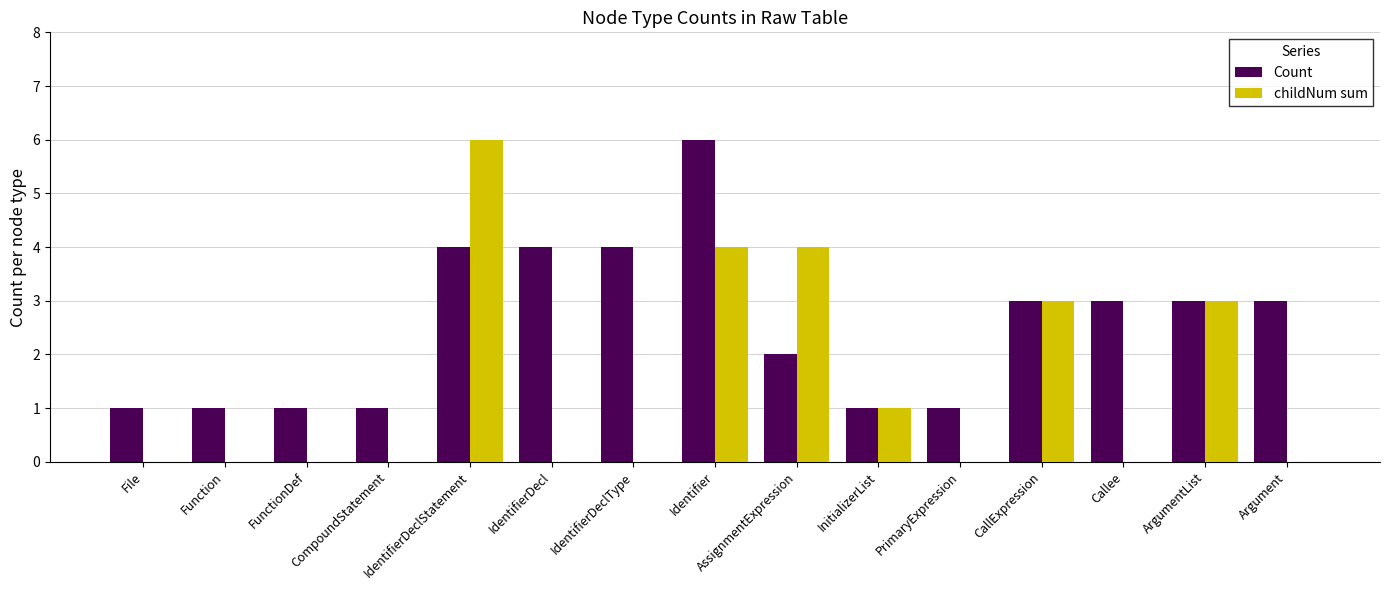

How many series are shown in this chart?

2